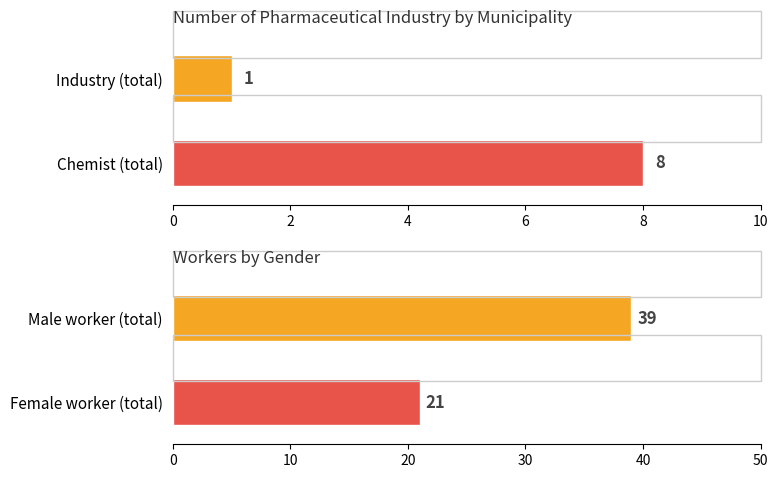

True or false: Male worker has a value of -17 at Chhagalnaiya.

False